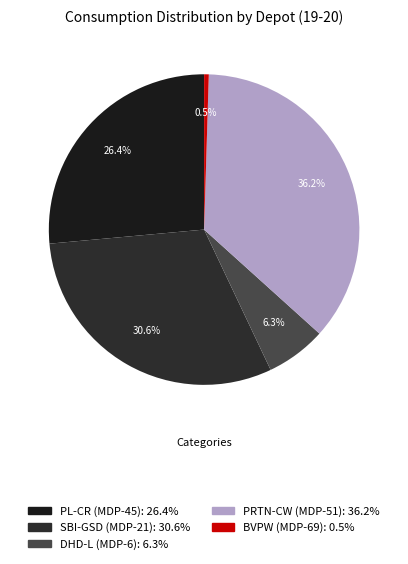

What is the smallest slice in the pie chart?

BVPW (MDP-69)